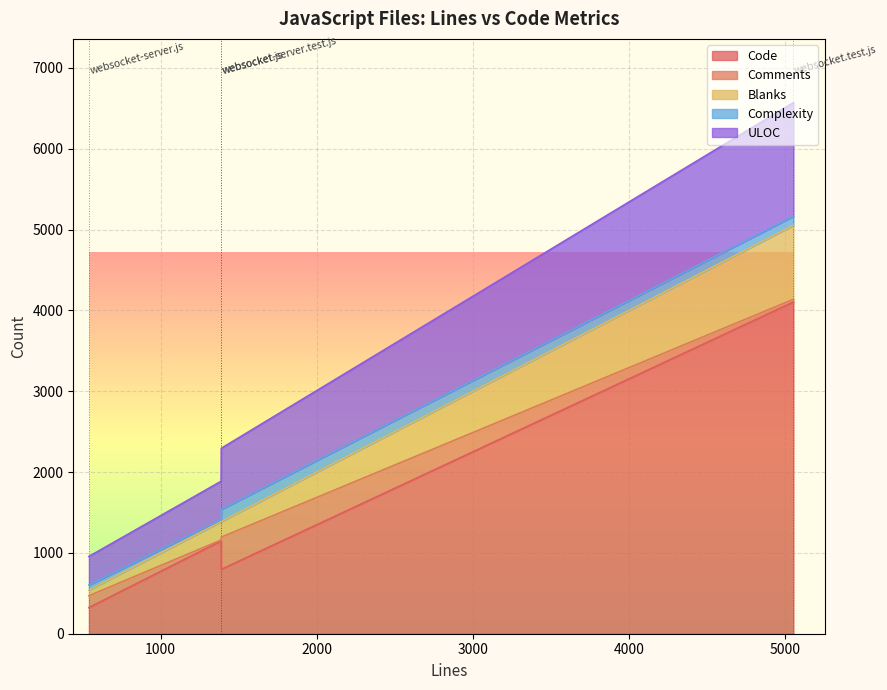

What is the highest value of the Code series?

4103